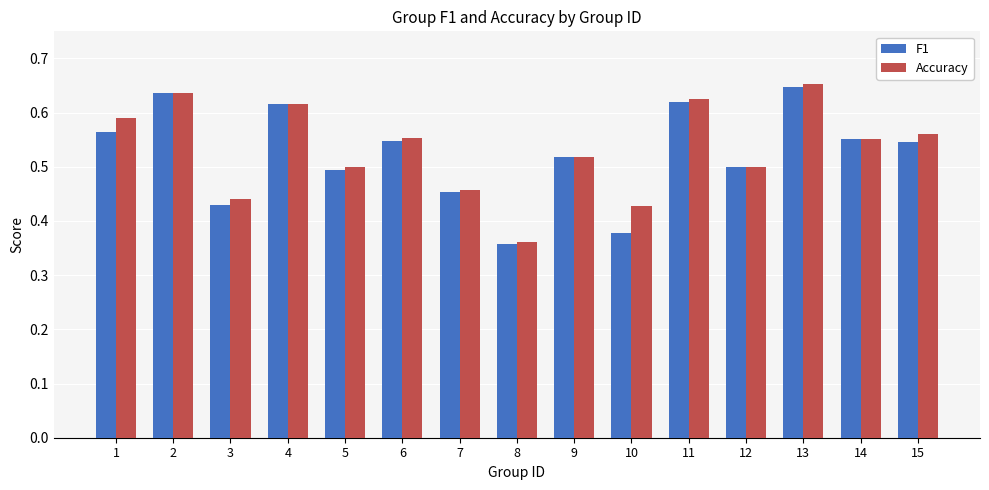

What is the sum of all F1 values?

7.9